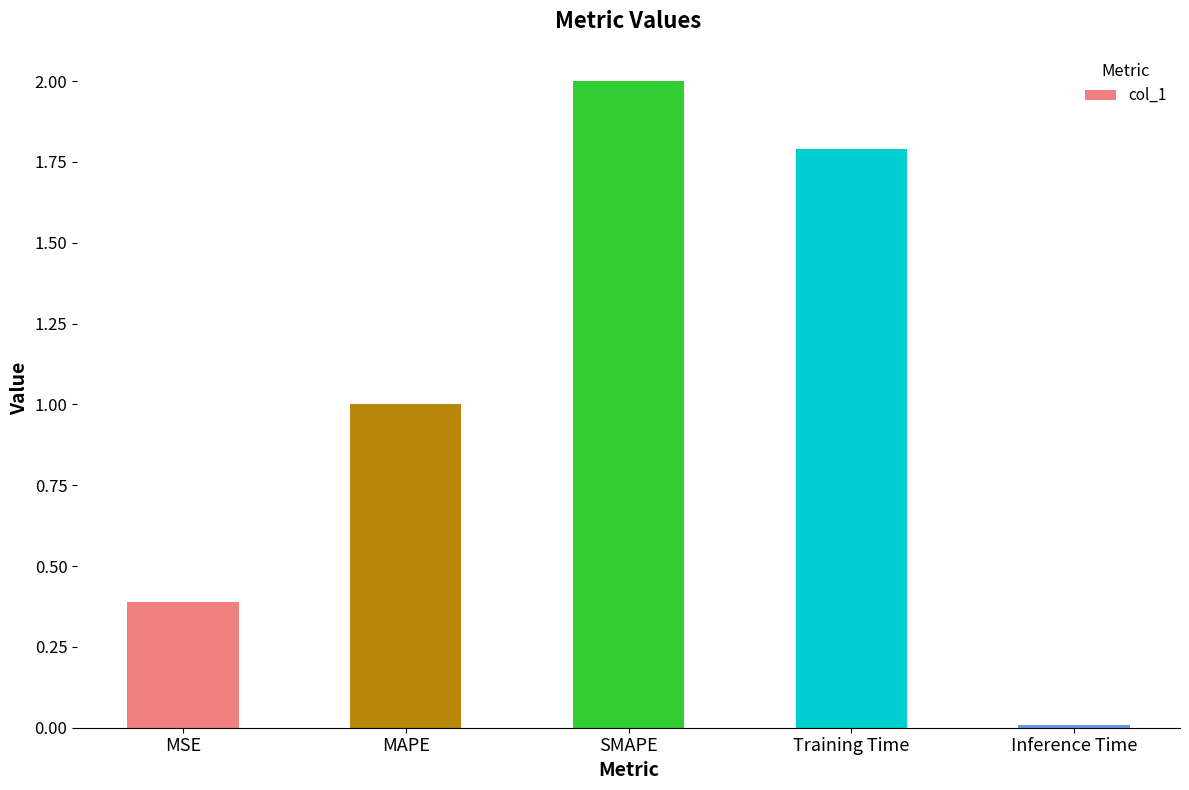

Which label corresponds to the largest value in the chart?

SMAPE